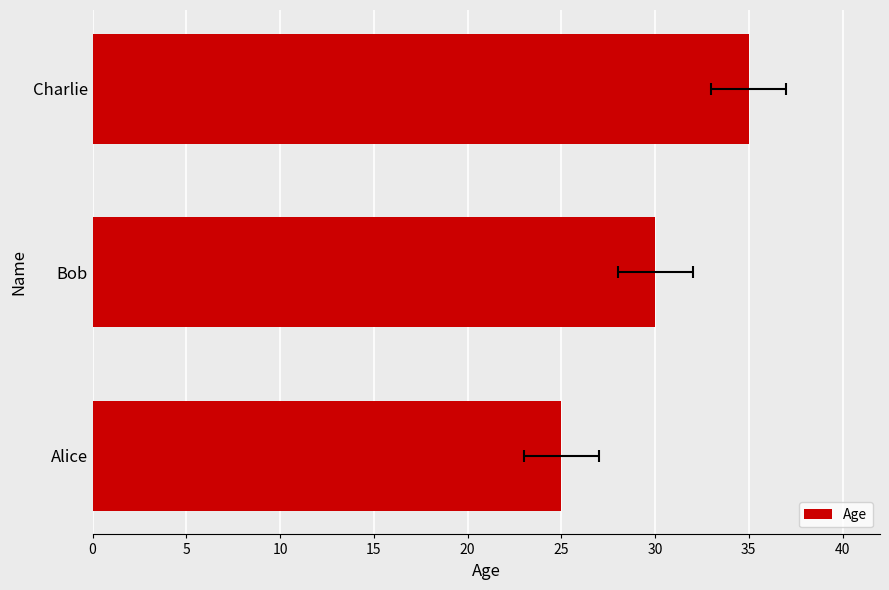

What is the difference between the values at Charlie and Alice?

10